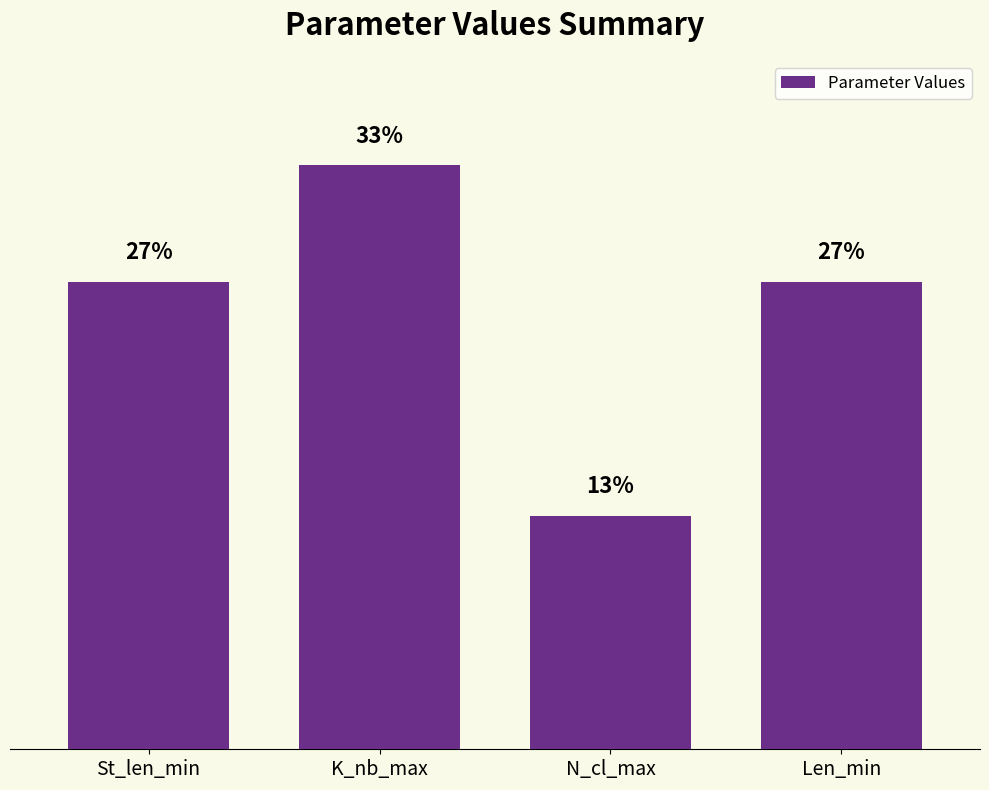

Does the chart contain any negative values?

No